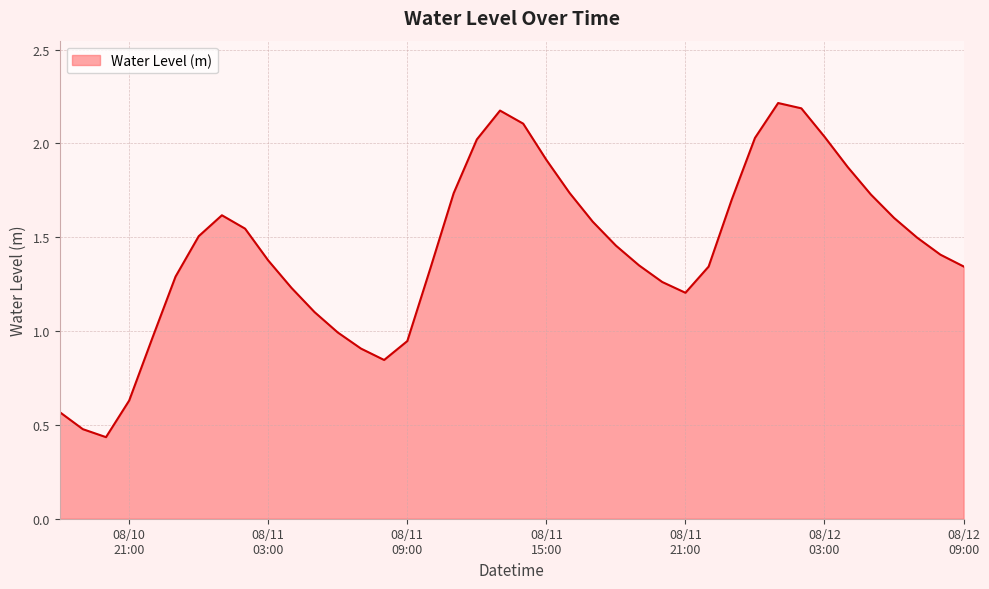

What is the label of the 36th point from the right?

2025-08-10 22:00:00